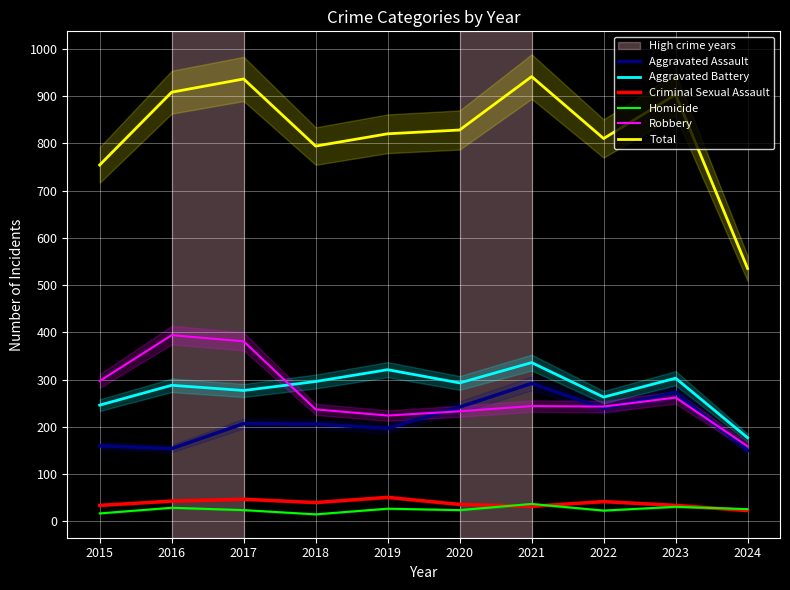

True or false: Robbery has a value of 209 at 2024.

False